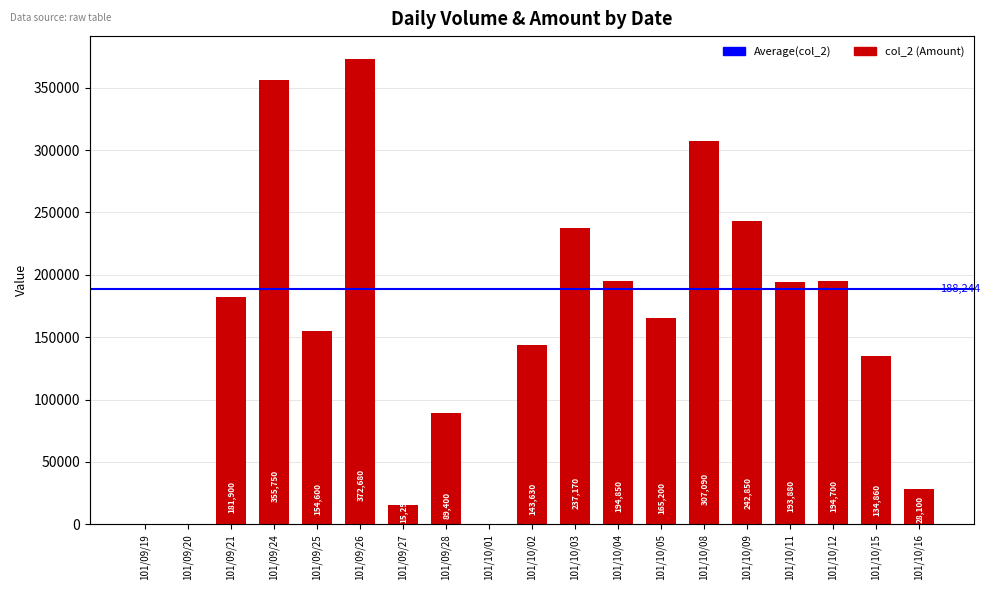

What is the sum of the values at 101/10/09 and 101/10/04?

437700